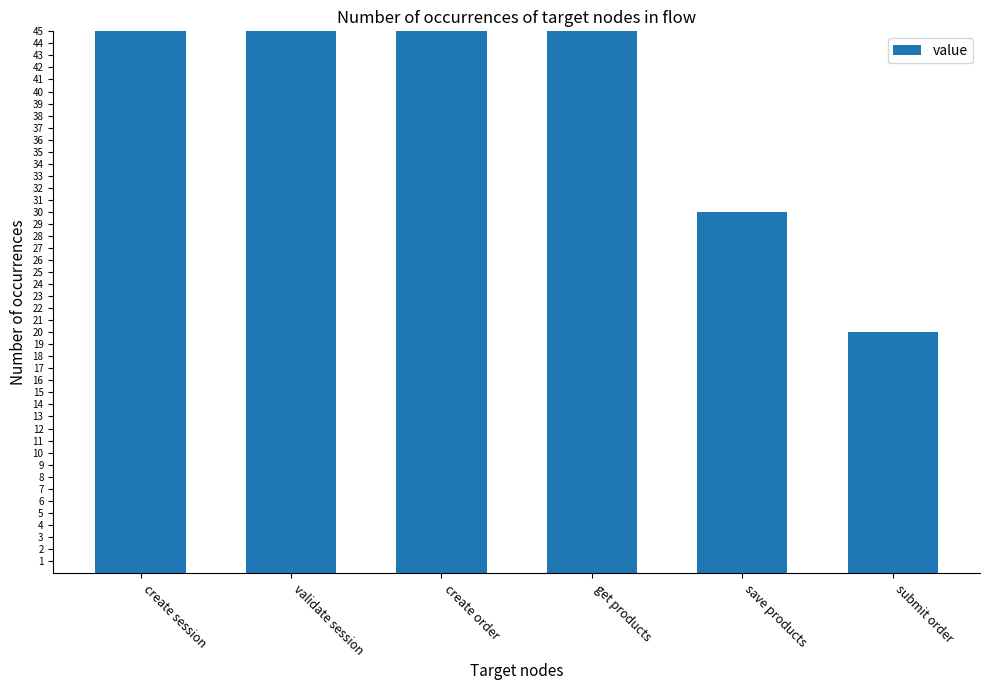

What is the approximate value at validate session, to the nearest 10?

80